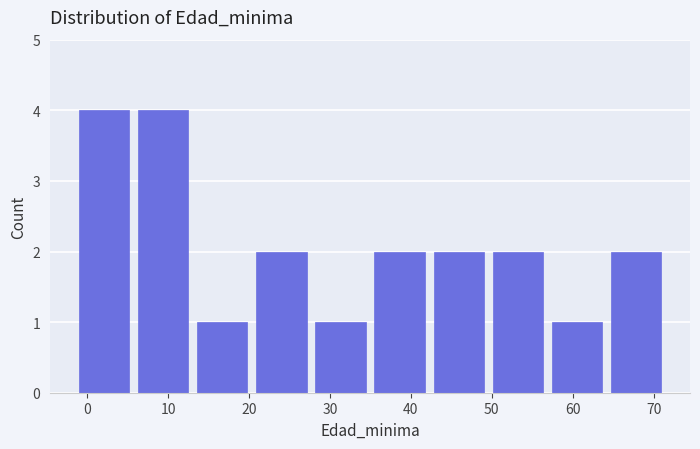

Reading left to right, list every bar in this chart as the range it spans on the x-axis followed by its height. Neither the bar edges nor the heights are printed on the chart, so give them approximately, as read against the axes.

-1.0 to 6.3: 4
6.3 to 13.6: 4
13.6 to 20.9: 1
20.9 to 28.2: 2
28.2 to 35.5: 1
35.5 to 42.8: 2
42.8 to 50.1: 2
50.1 to 57.4: 2
57.4 to 64.7: 1
64.7 to 72.0: 2